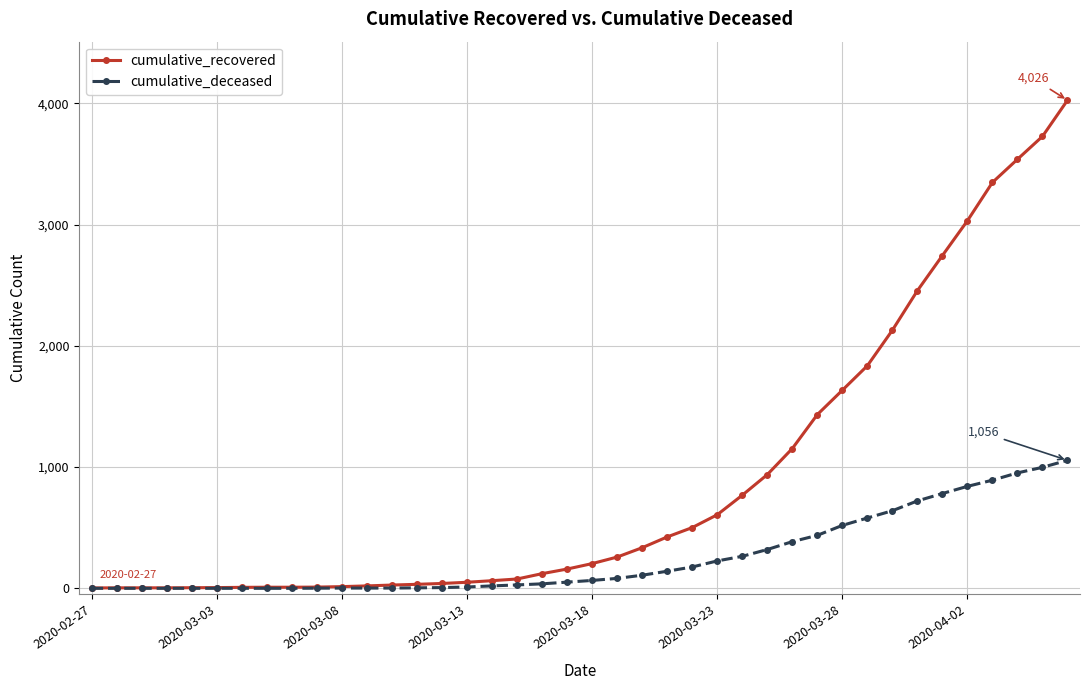

What is the highest value of the cumulative_recovered series?

4026